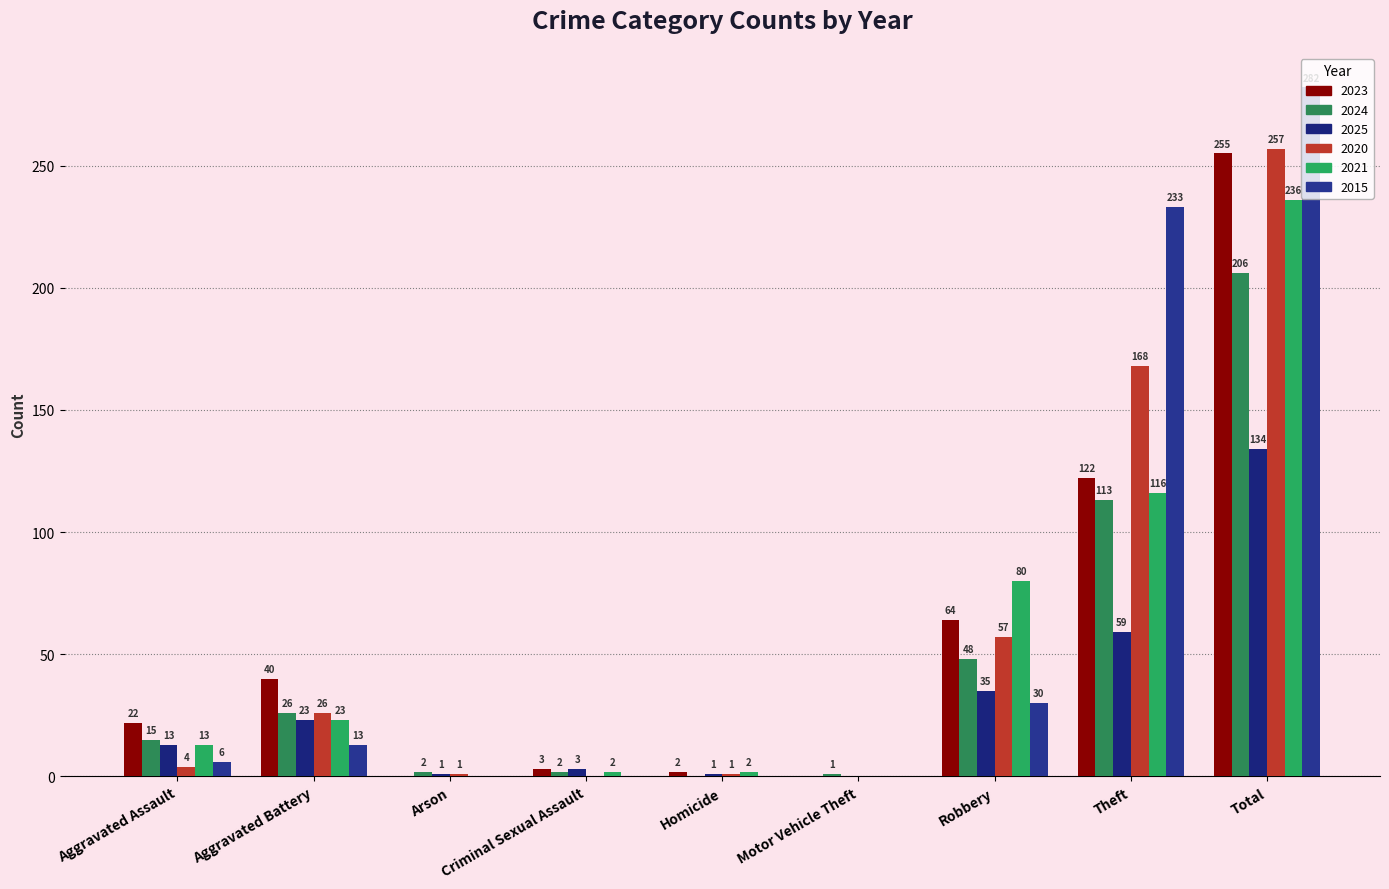

What is the highest value of the 2020 series?

257